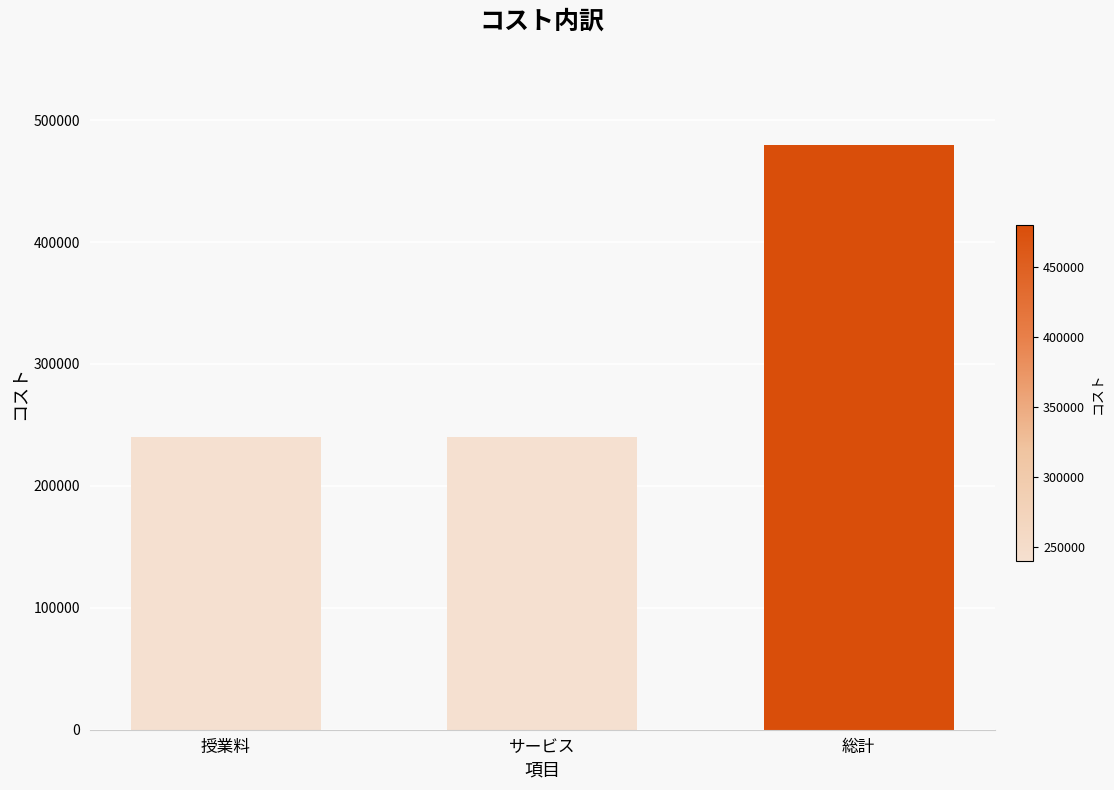

Approximately how many times larger is the value at サービス compared to 総計?

0.5